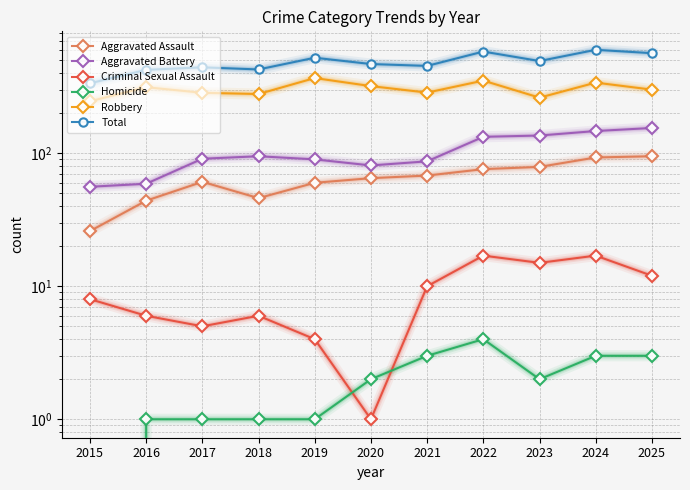

True or false: Aggravated Assault and Total intersect in this chart.

False